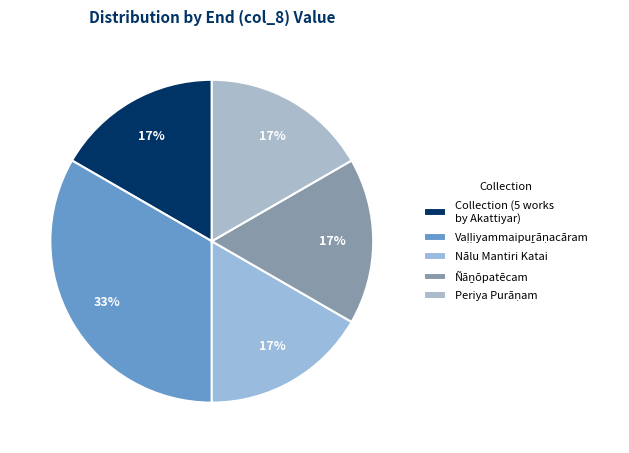

True or false: Ñāṉōpatēcam accounts for 12% of the total.

False